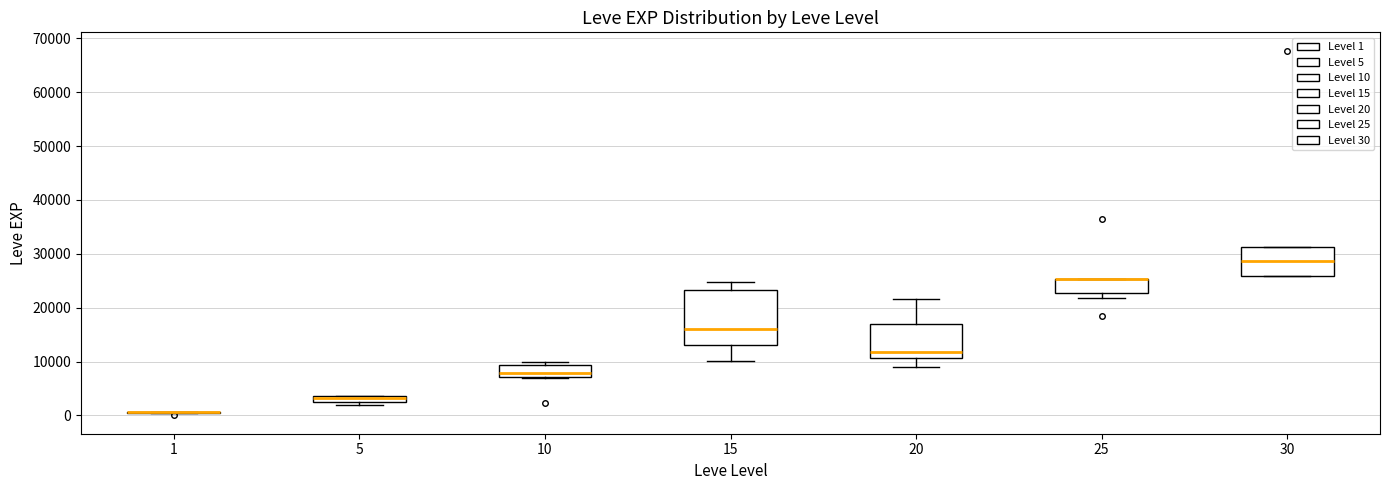

Where is the upper edge of the box at x = 25 on the y-axis? The values are not printed on the chart, so give them approximately, as read against the axis.

25000